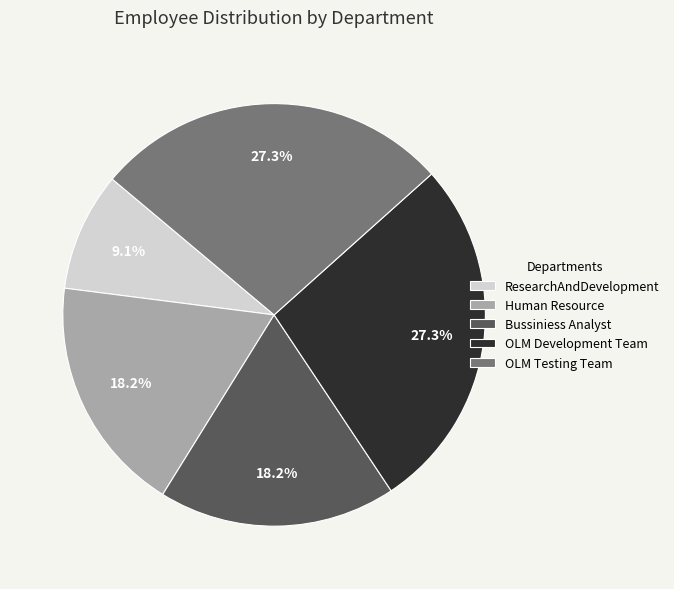

Which category has the smallest portion of the pie?

ResearchAndDevelopment